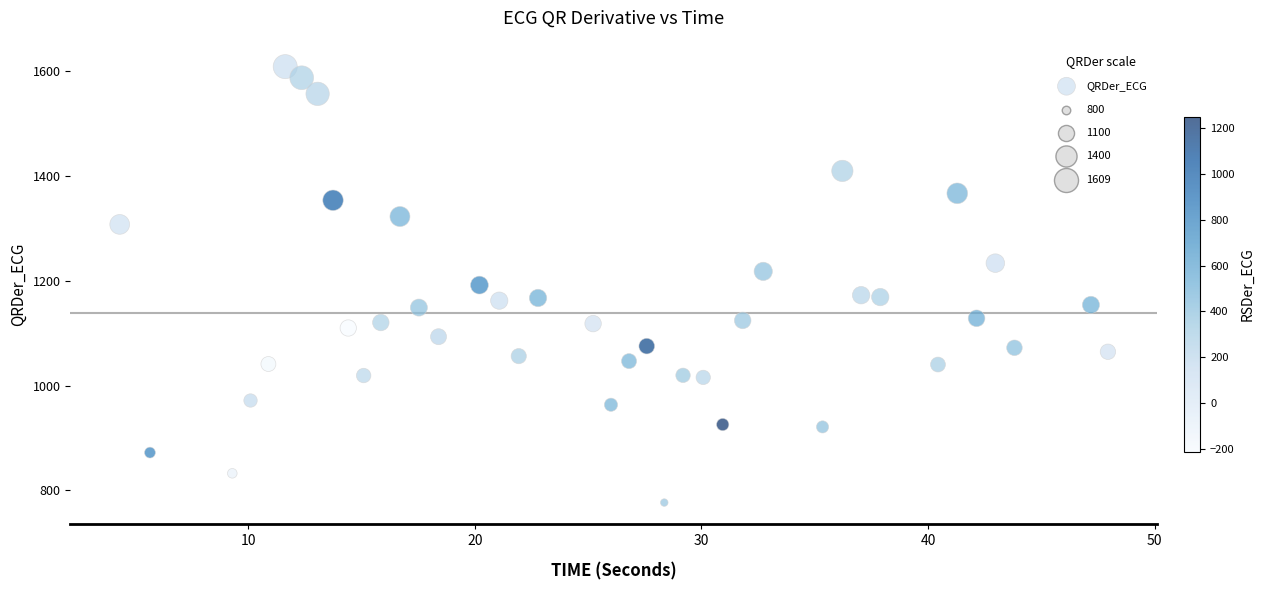

What is the range of Y values (max minus min)?

832.7